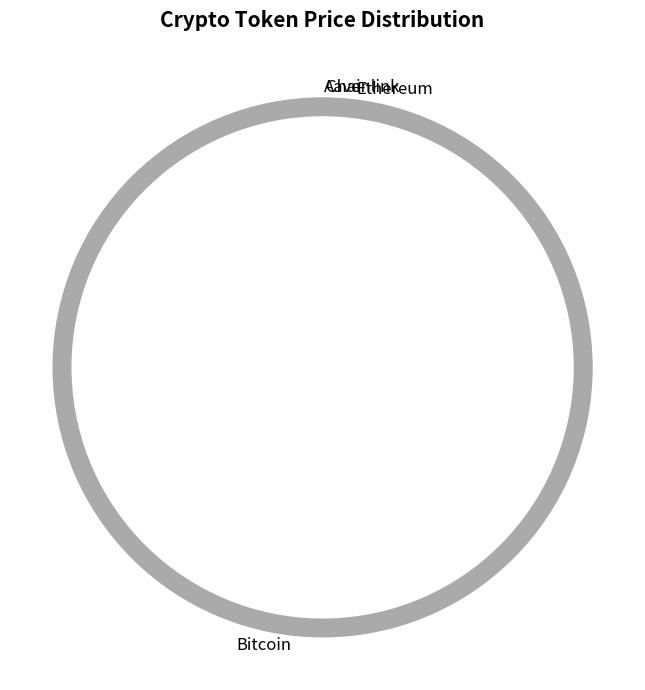

Is it true that Aave is 0% of the pie?

True